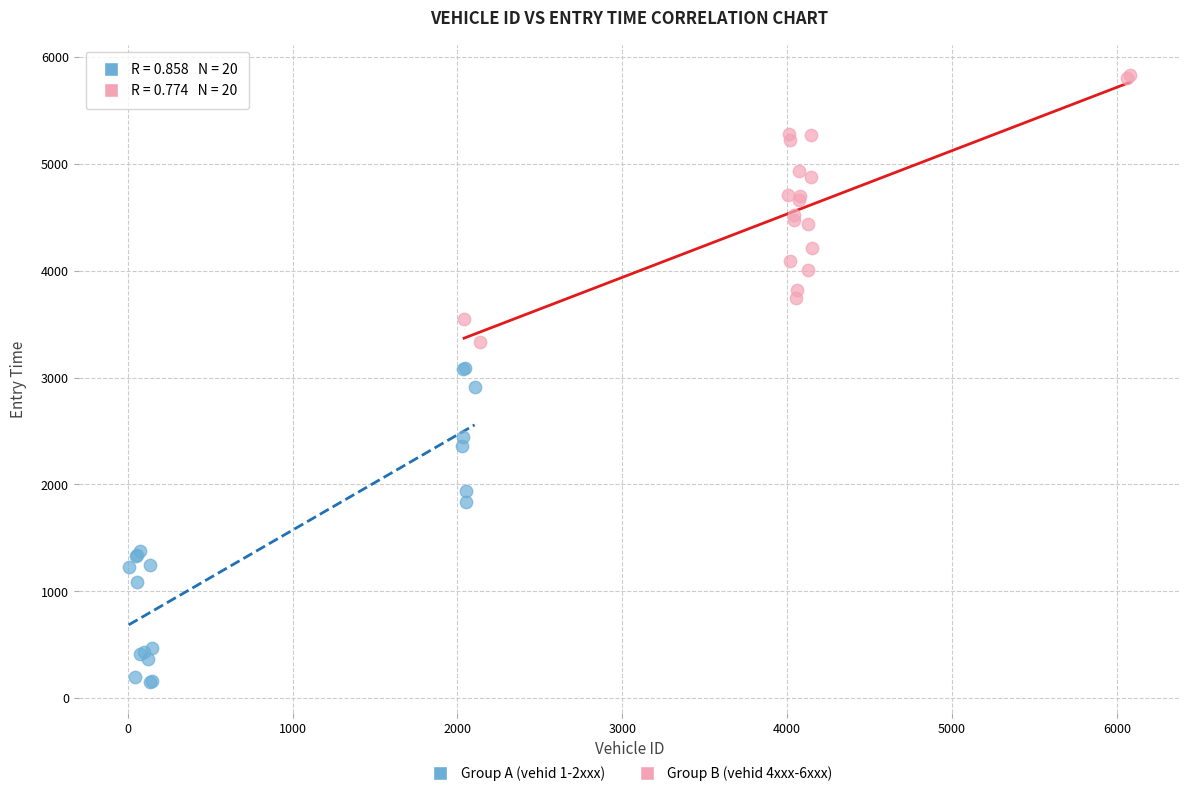

Which series contains the highest Y value?

Group B (vehid 4xxx-6xxx)